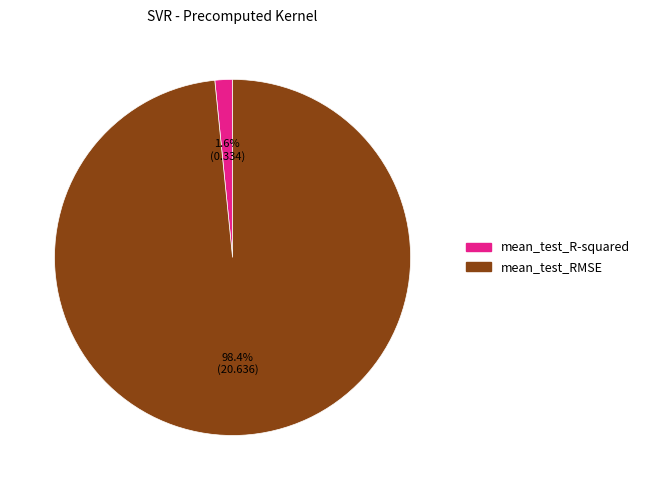

Does mean_test_RMSE account for over 50% of the chart?

Yes